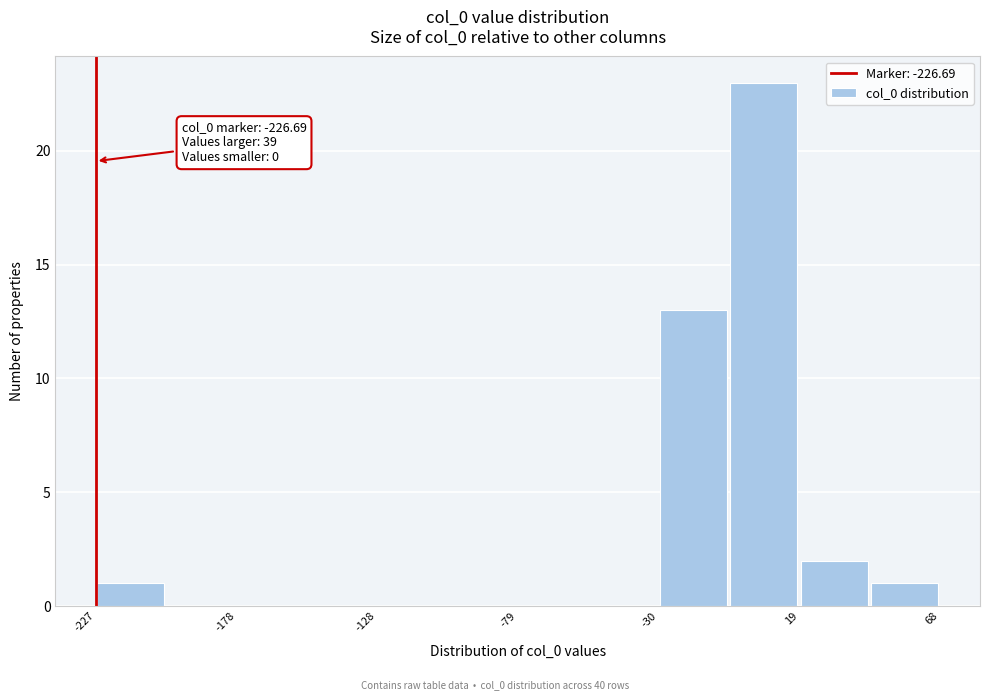

Which range on the x-axis has the tallest bar?

-5 to 20